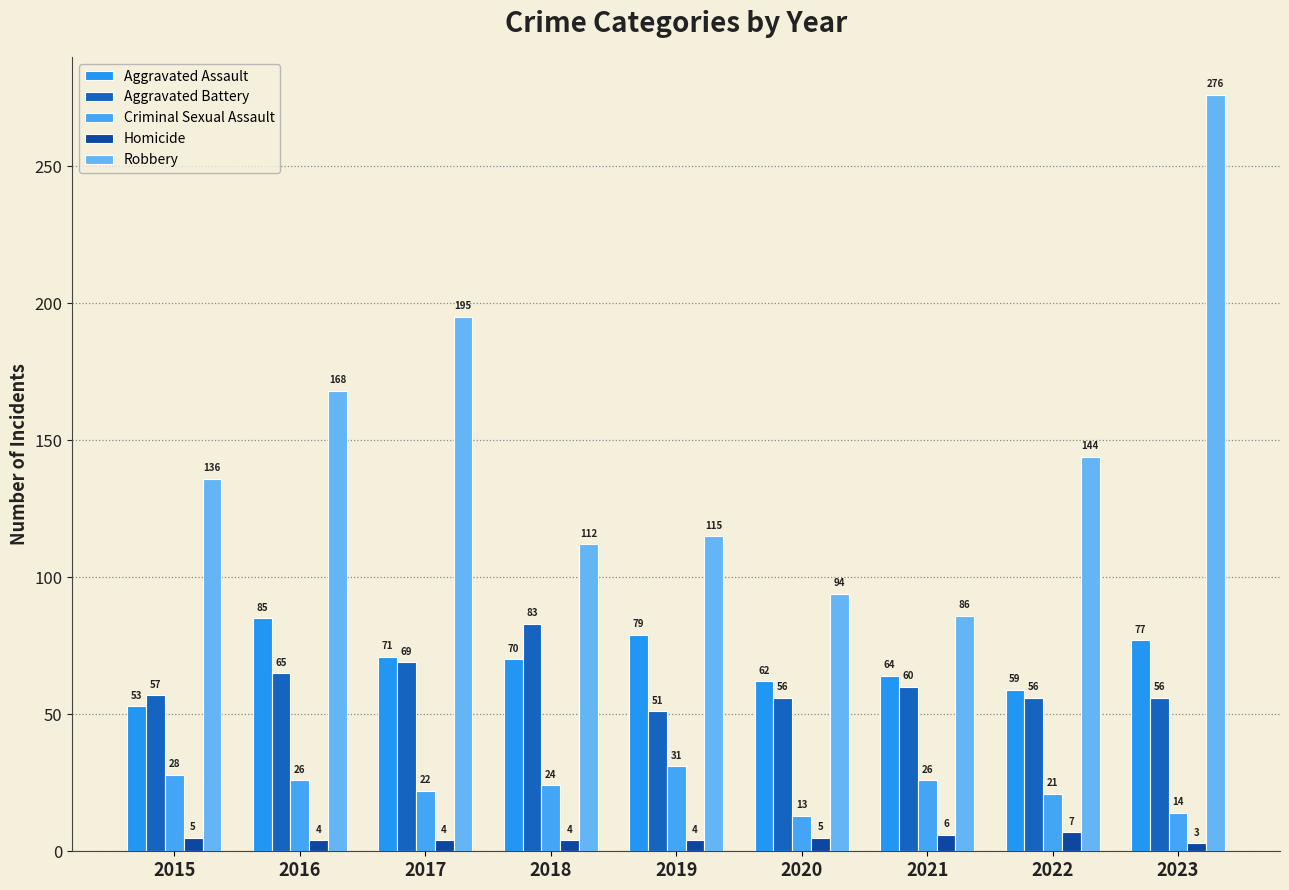

Is the value of Criminal Sexual Assault at 2022 greater than the value of Homicide at 2021?

Yes